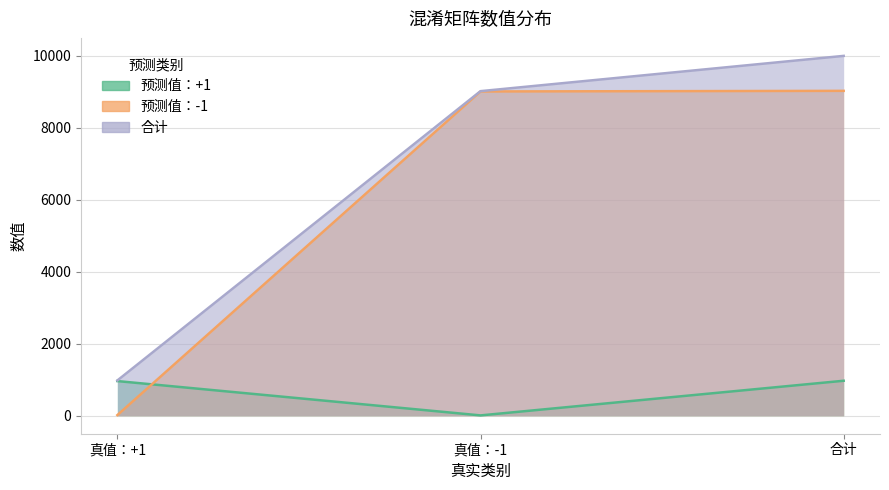

Where is 预测值：+1 nearest to the value 490?

真值：+1